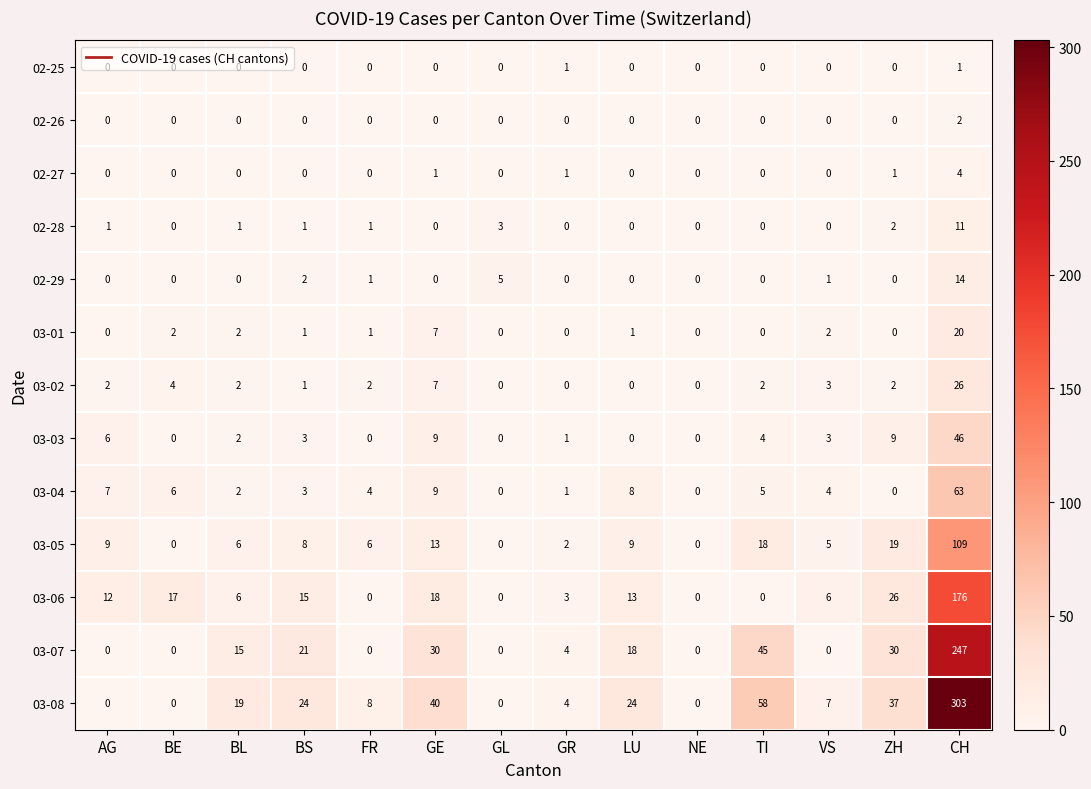

Between BL and LU, which series saw the biggest shift?

03-06